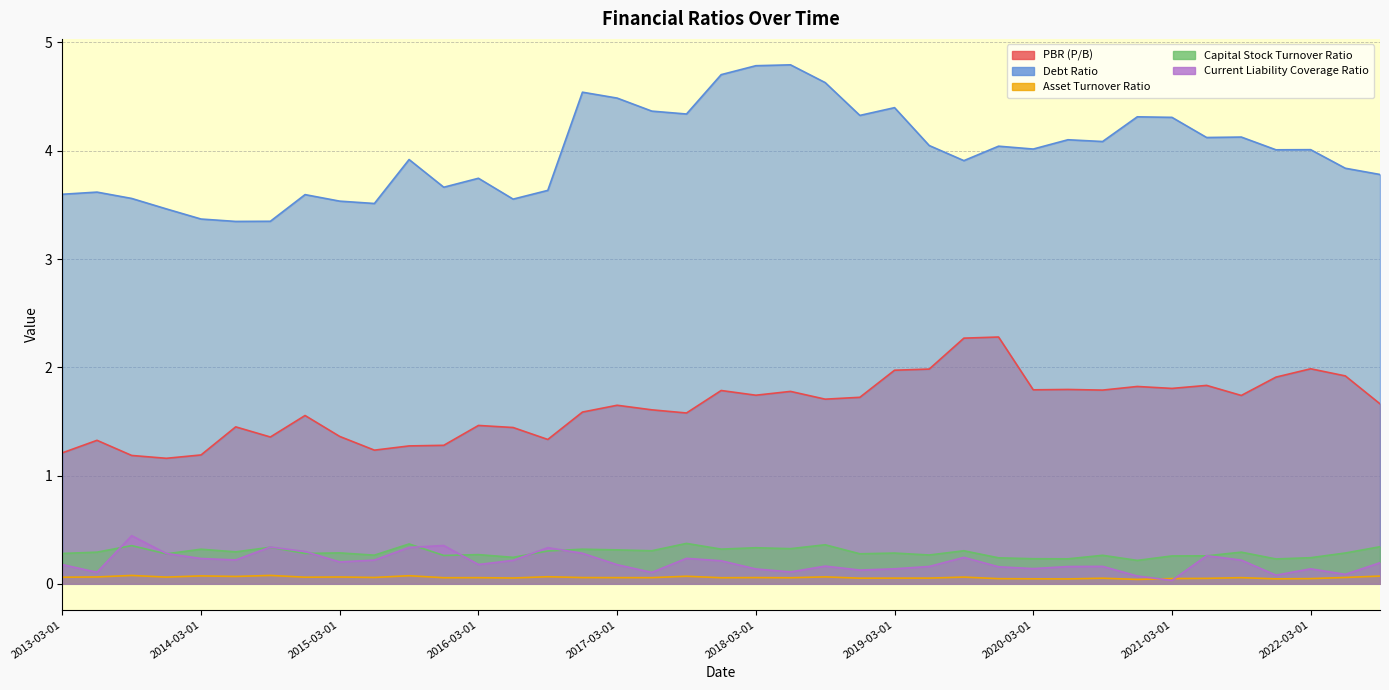

What is the label of the 9th point from the right?

2020-09-01